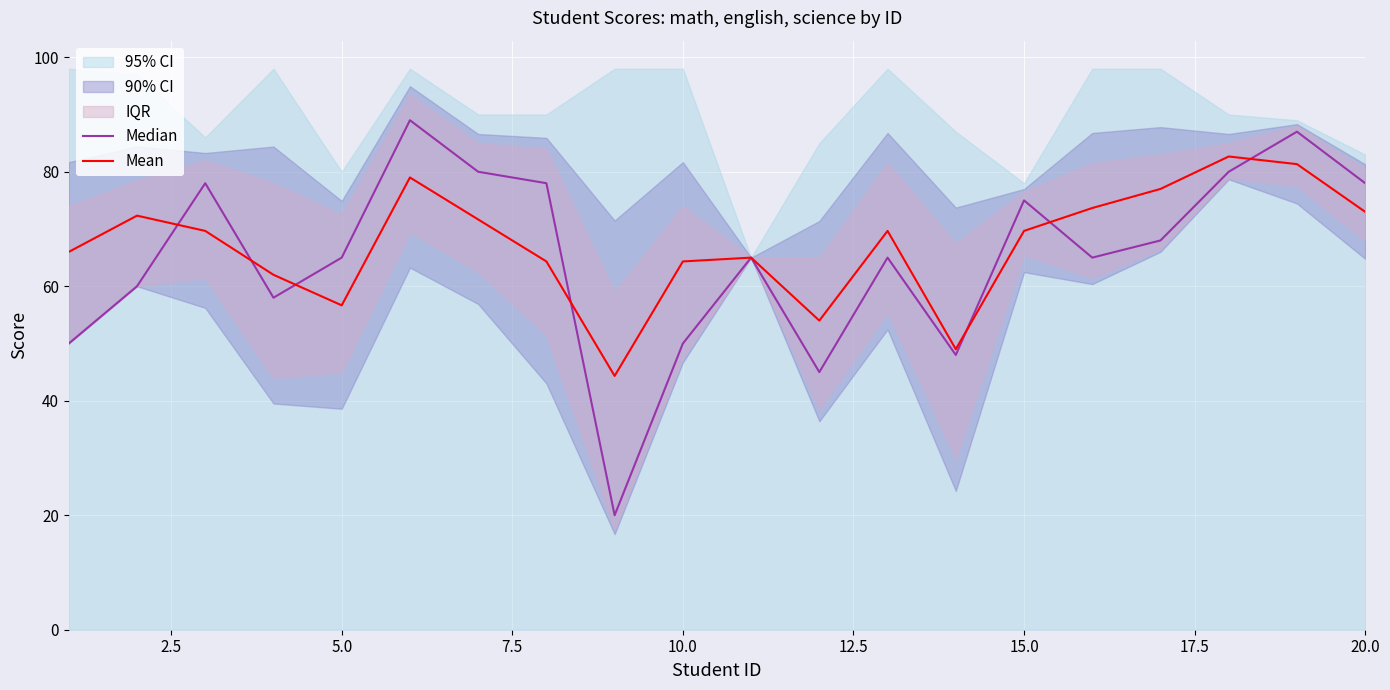

What is the maximum value for Mean?

82.7